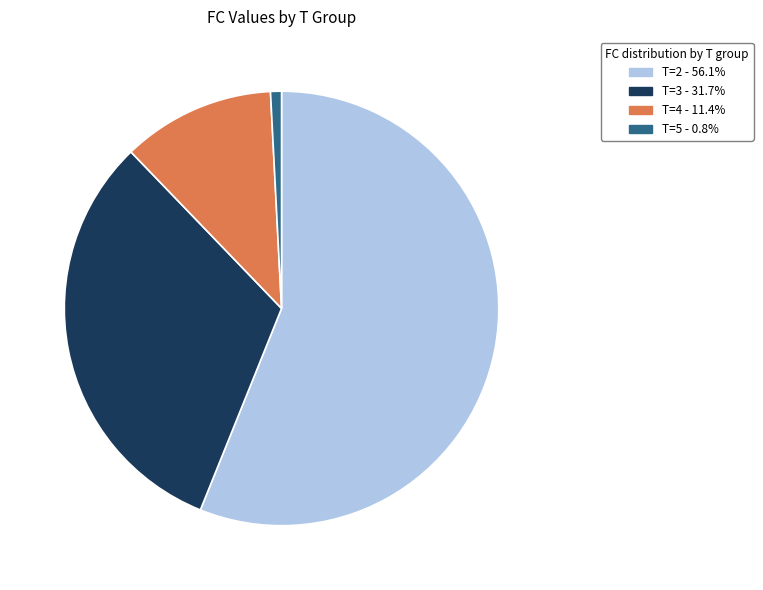

Is there a majority slice in this chart?

Yes